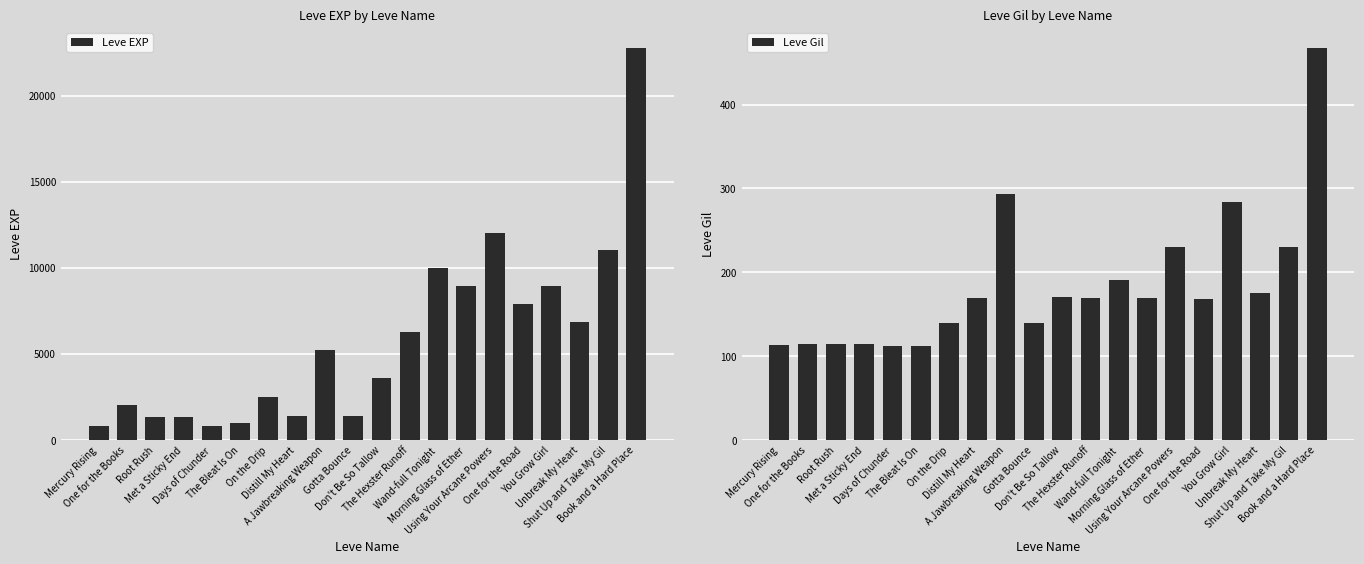

Which series has the largest range (max minus min)?

Leve EXP